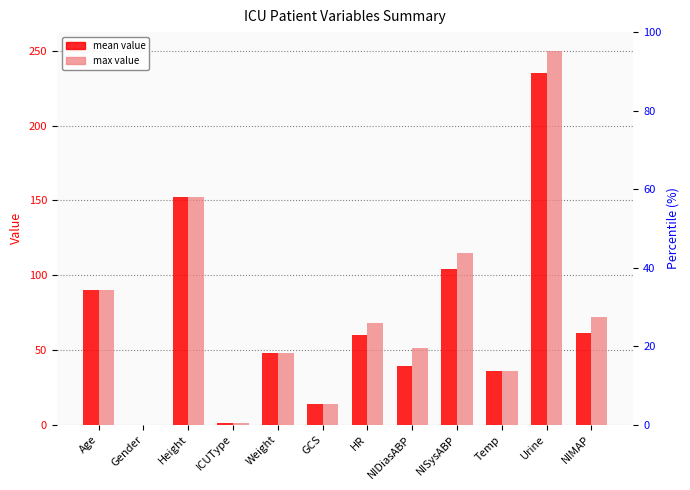

Which category has the highest value in the mean value series?

Urine